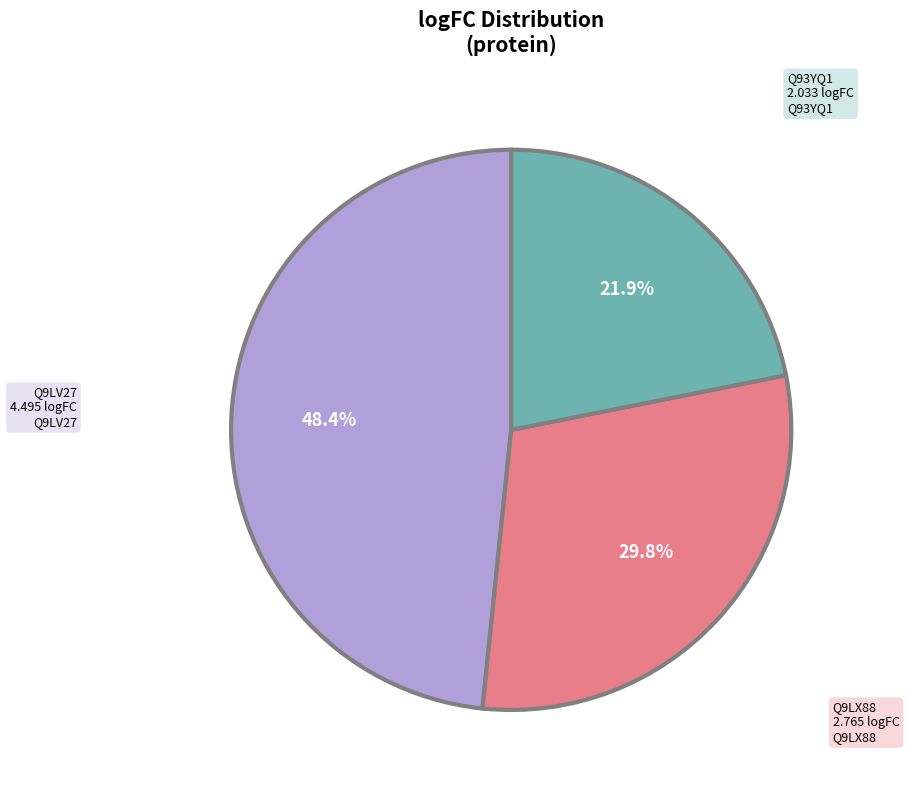

Is there a majority slice in this chart?

No